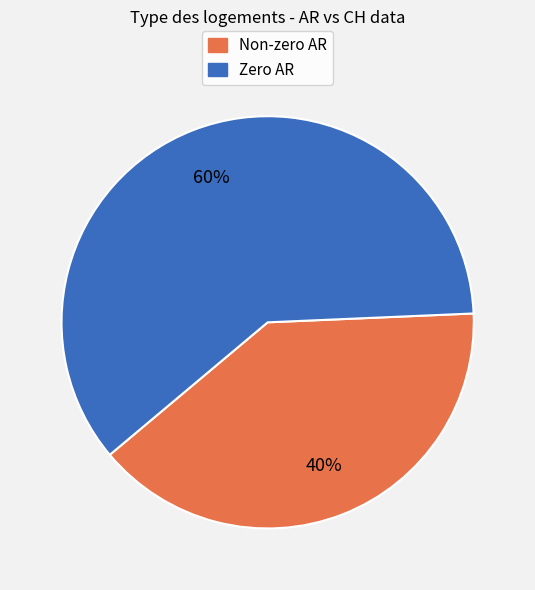

To the nearest percent, what is the average slice percentage?

50%